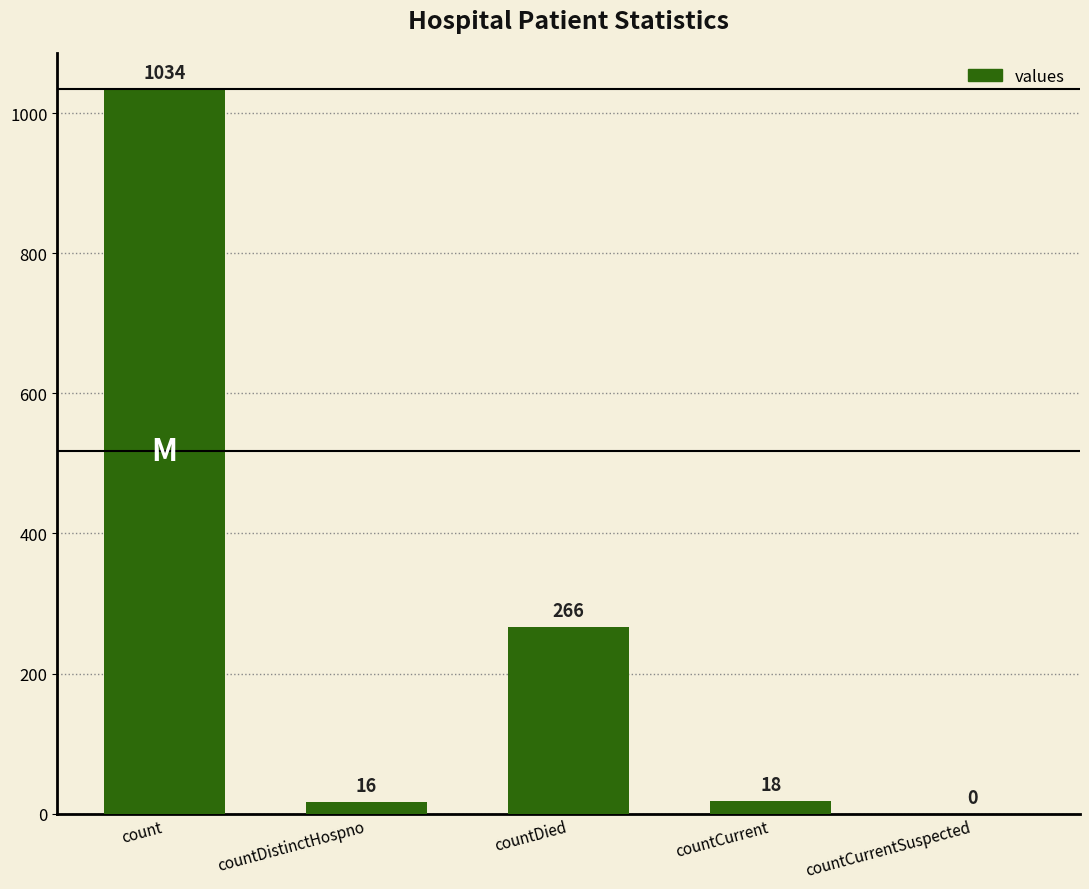

The chart shows a value of 0 at countCurrentSuspected. True or false?

True